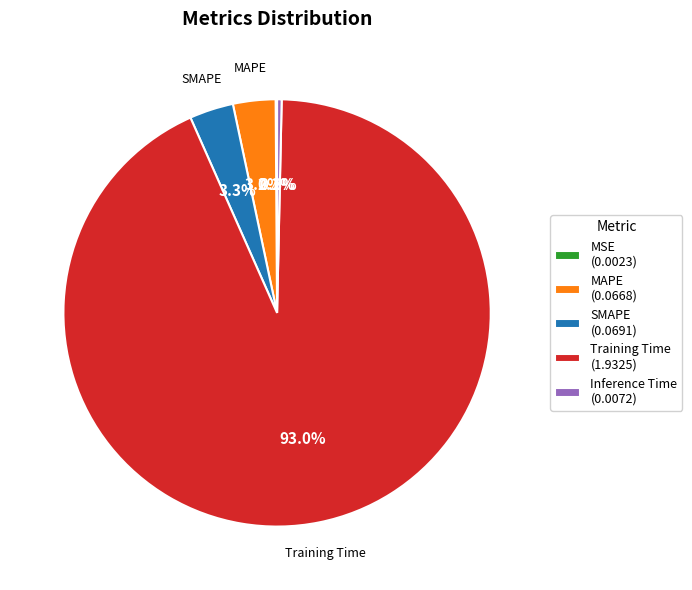

Combined, do Inference Time (0.0072) and SMAPE (0.0691) account for over 50%?

No